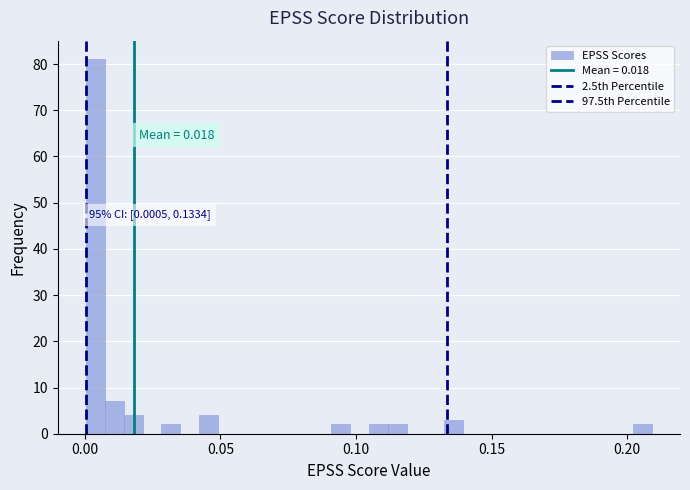

Read against the x-axis, roughly where is the centre of the tallest bar?

0.005